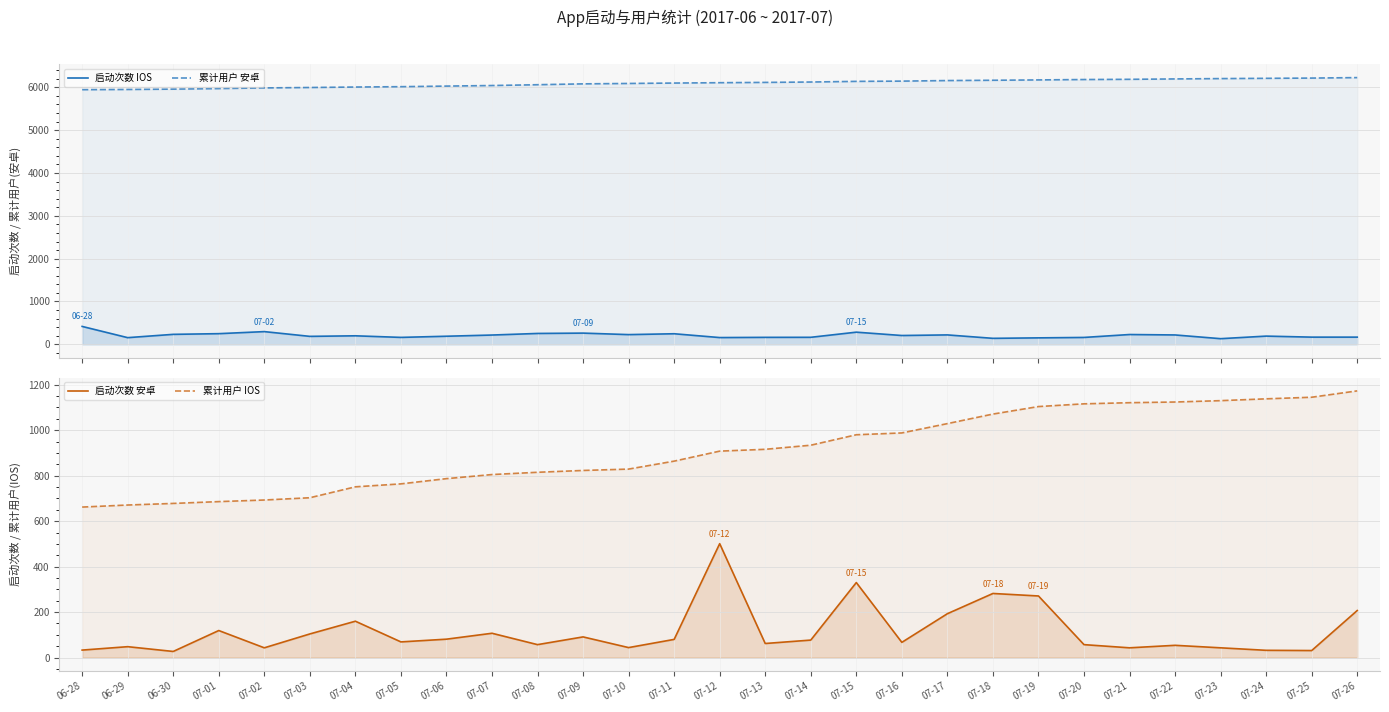

True or false: 累计用户 安卓 and 启动次数 IOS intersect in this chart.

False